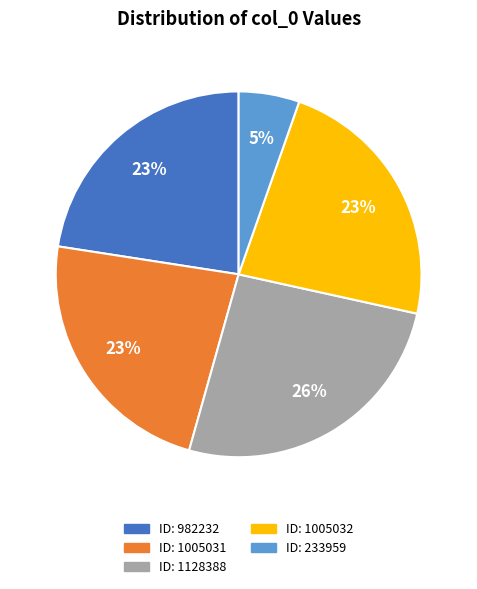

Does any single category account for the majority?

No